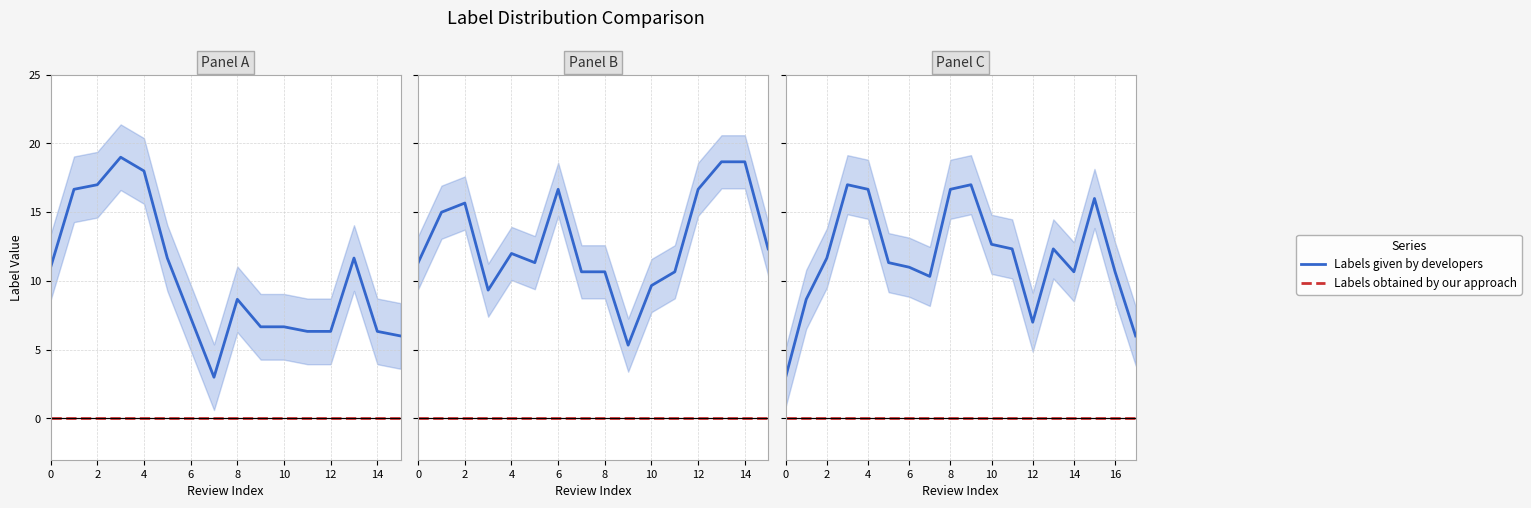

True or false: Labels obtained by our approach and Labels given by developers intersect in this chart.

False